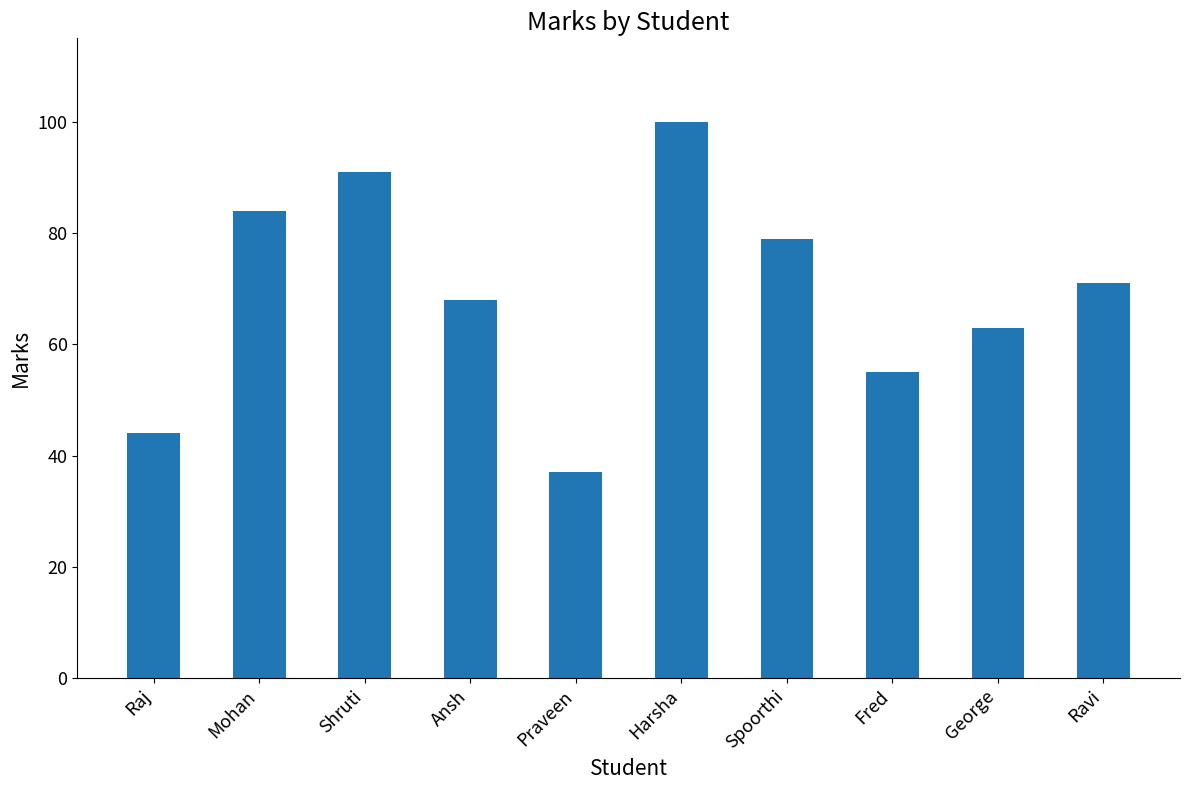

What is the label of the 5th bar from the right?

Harsha